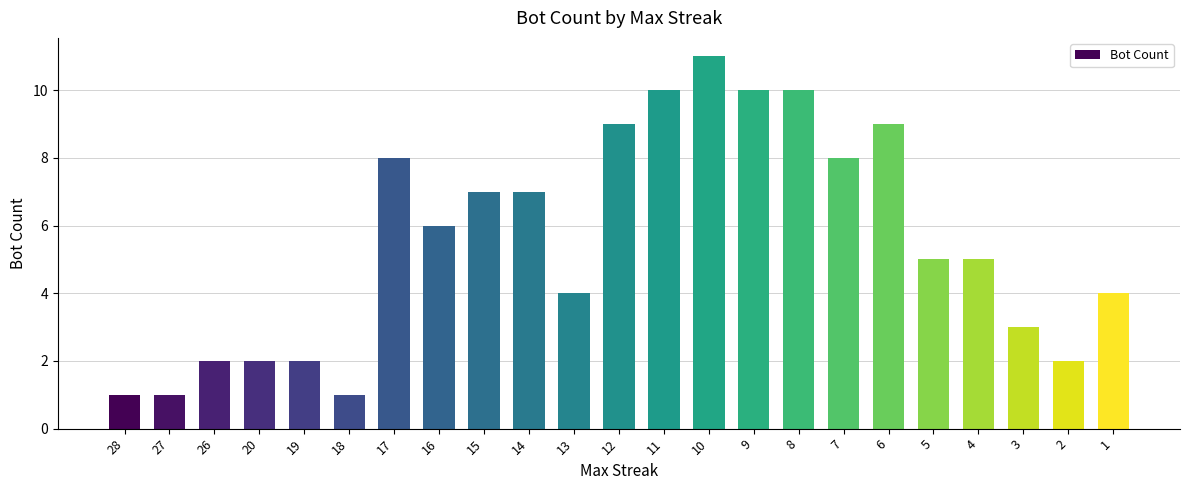

What is the change in value from 16 to 8?

+4